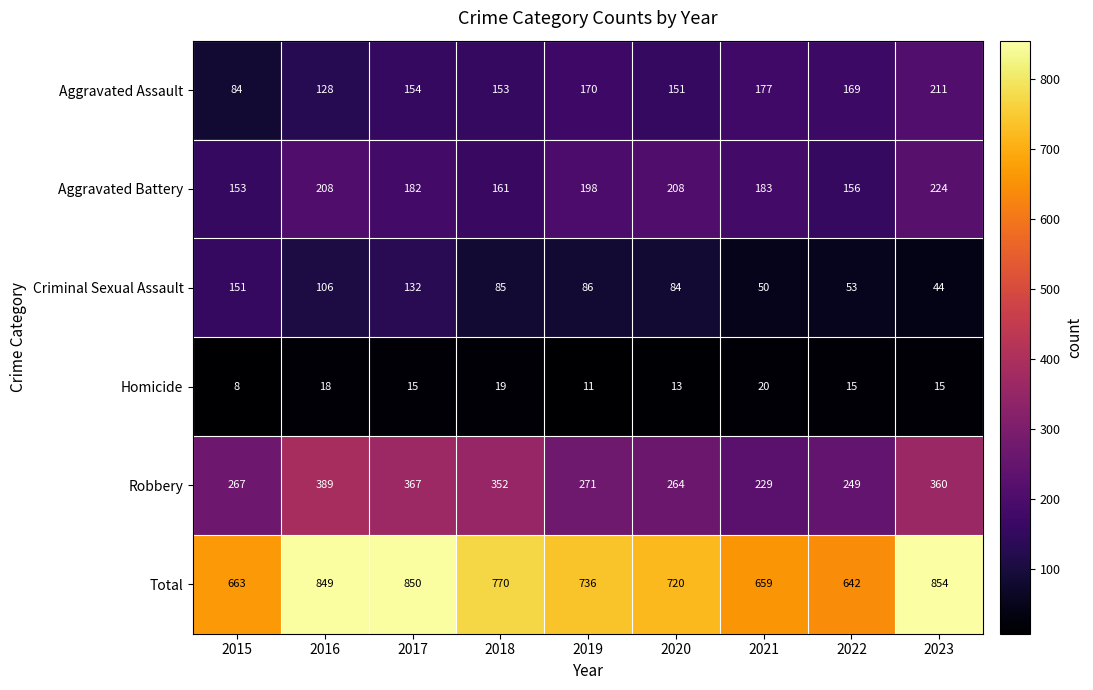

What is the lowest value of the Aggravated Battery series?

153